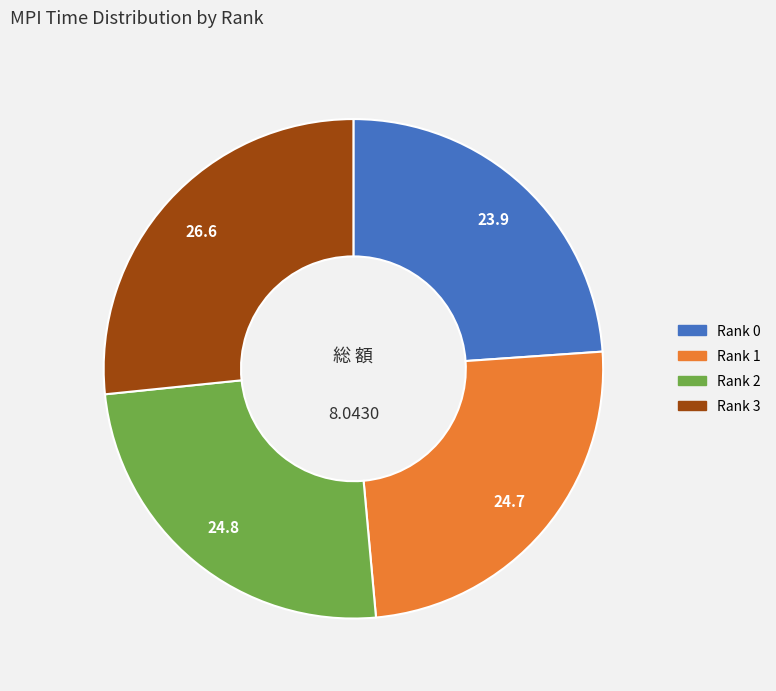

Does Rank 0 account for over 50% of the chart?

No